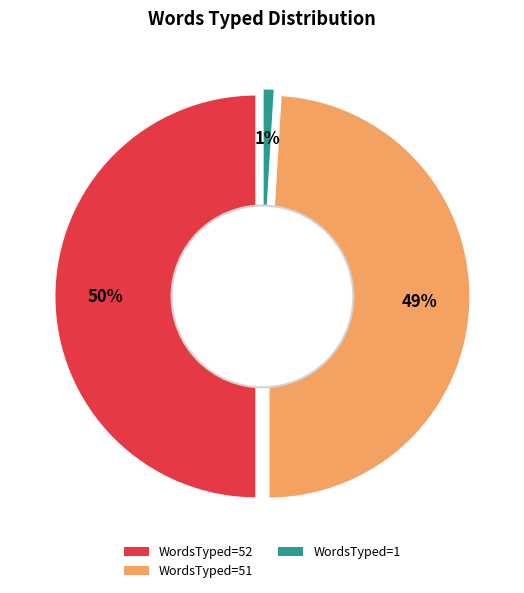

What percentage do 1 and 0 together represent?

1.0%